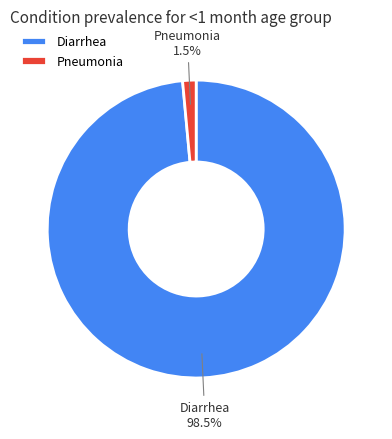

What is the smallest slice in the pie chart?

Pneumonia